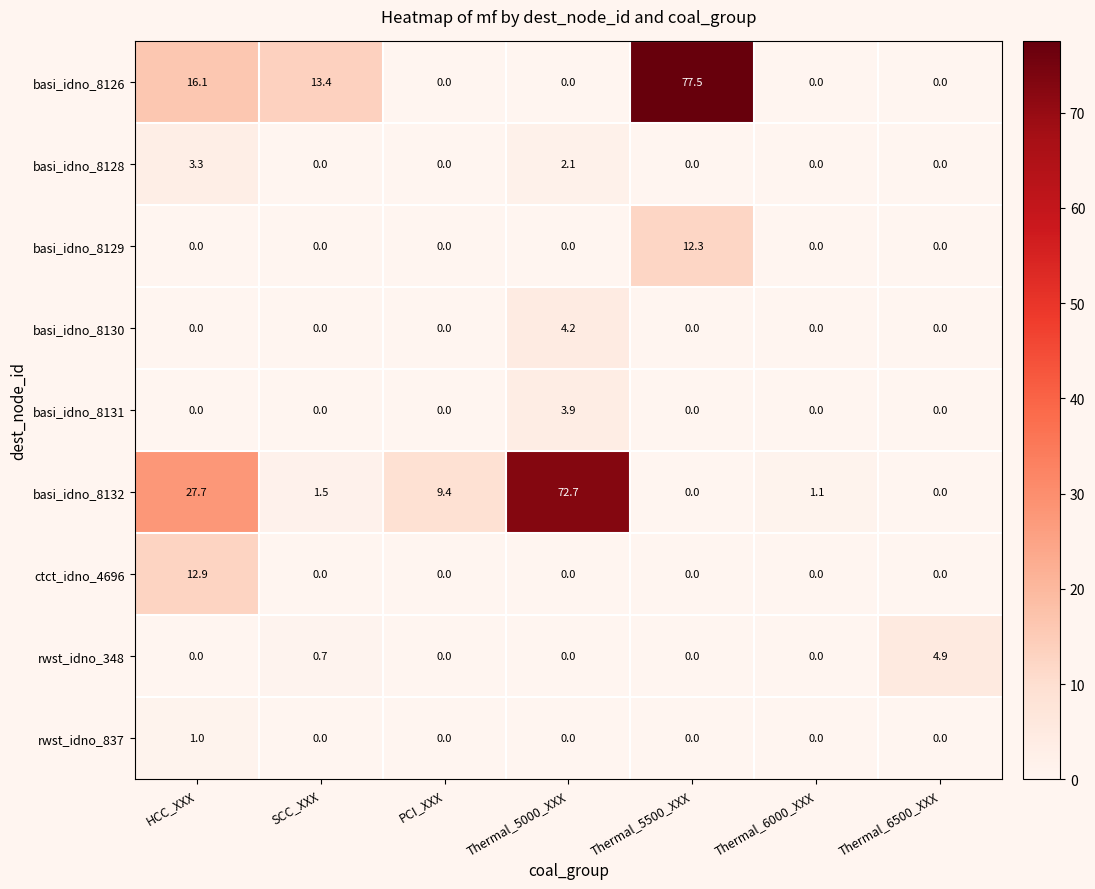

Which series has the widest spread of values?

basi_idno_8126